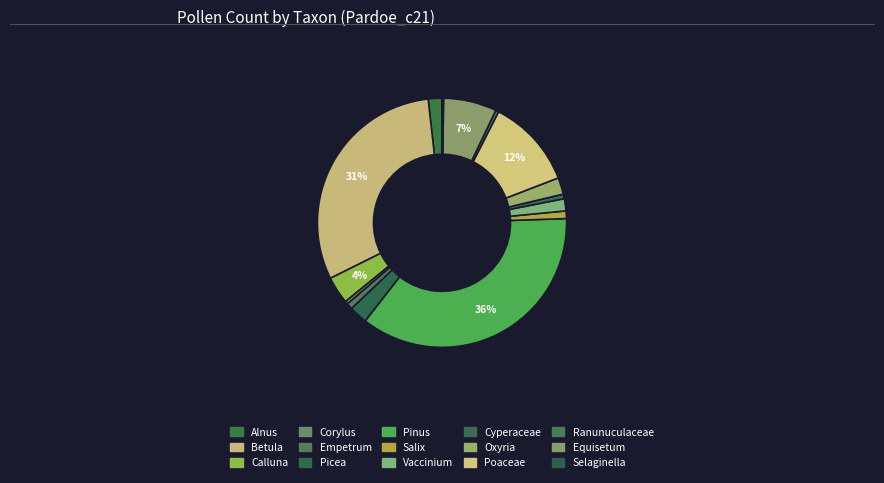

Between Ranunuculaceae and Corylus, which is larger?

Ranunuculaceae